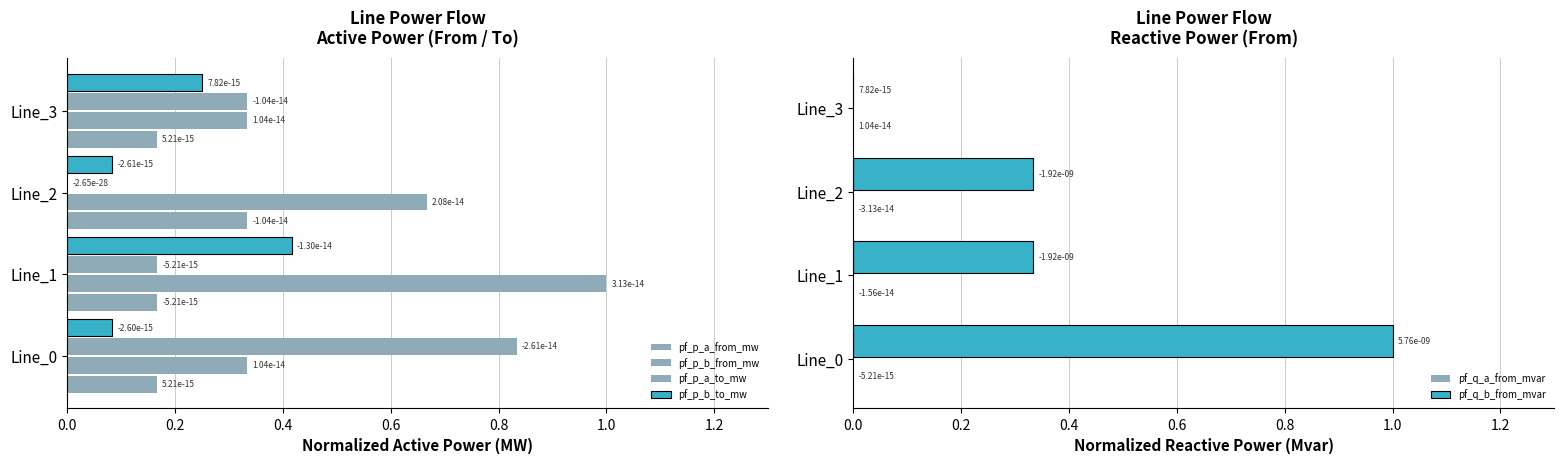

At how many categories does at least one series exceed 0?

4